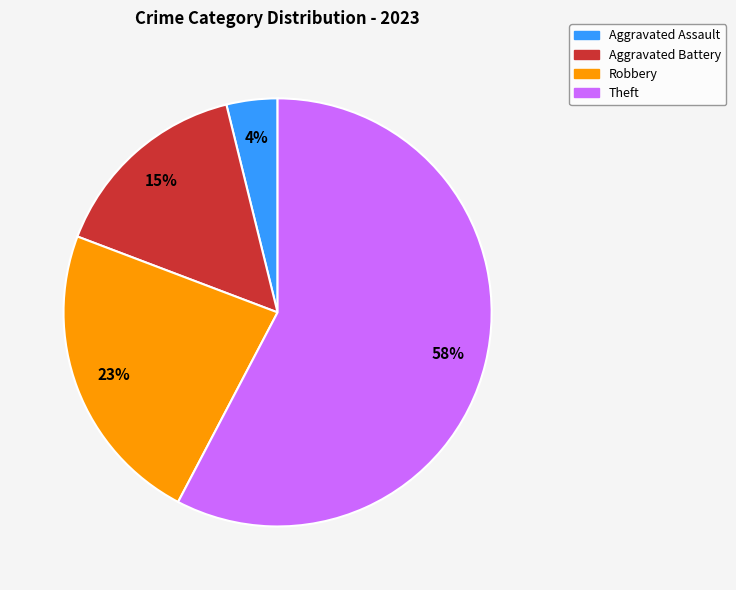

To the nearest percent, what is the average slice percentage?

25%